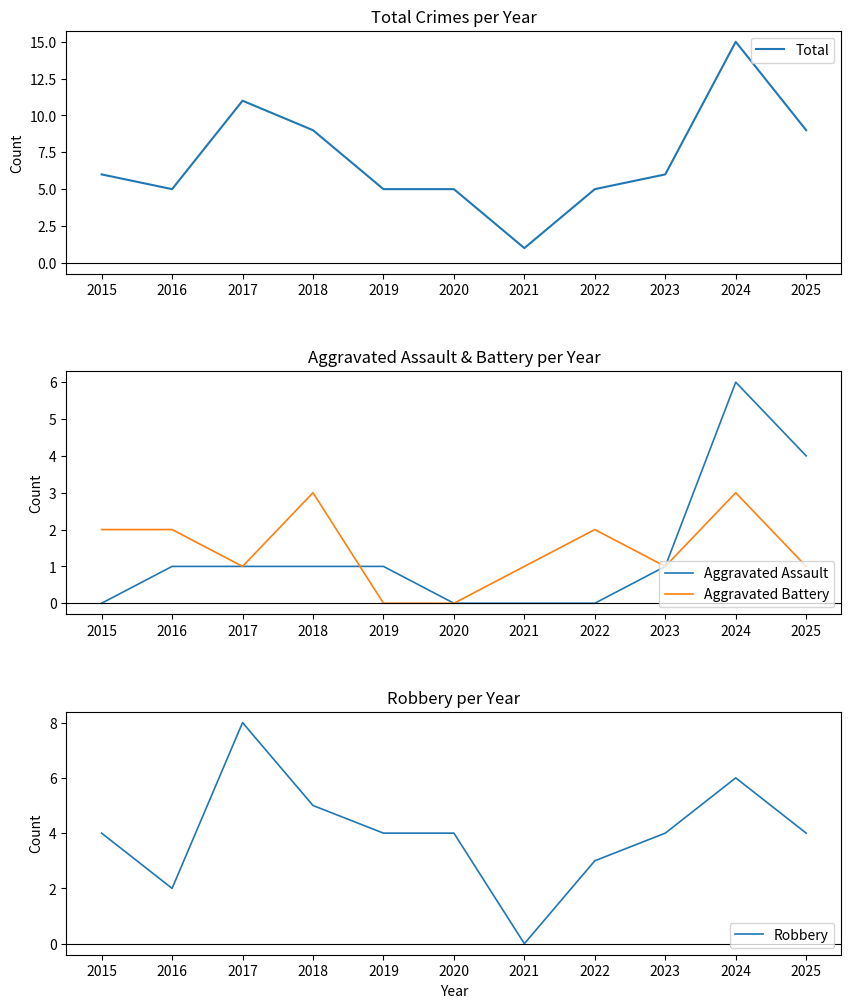

What are all the series names shown in the legend?

Total, Aggravated Assault, Aggravated Battery, Robbery